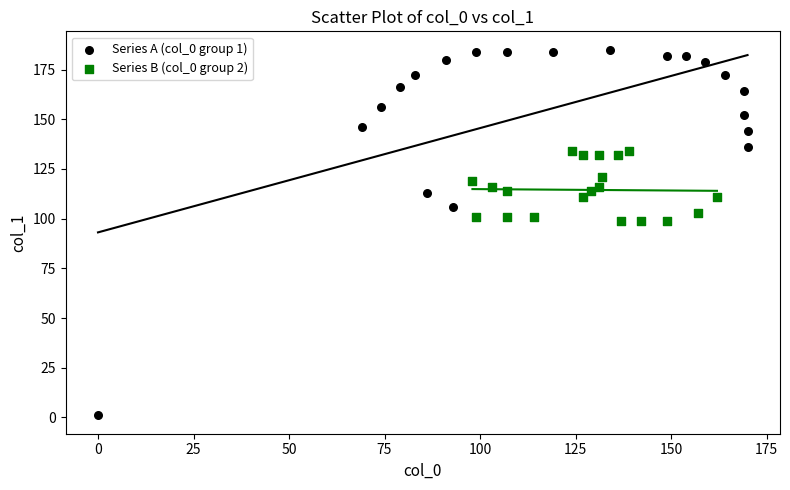

Which series contains the lowest Y value?

Series A (col_0 group 1)